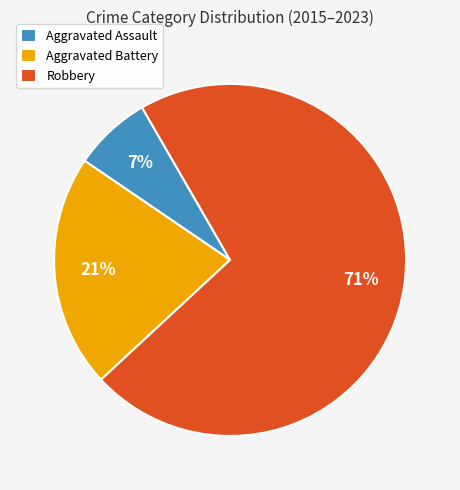

To the nearest percent, what percentage of the pie is Aggravated Assault?

7%